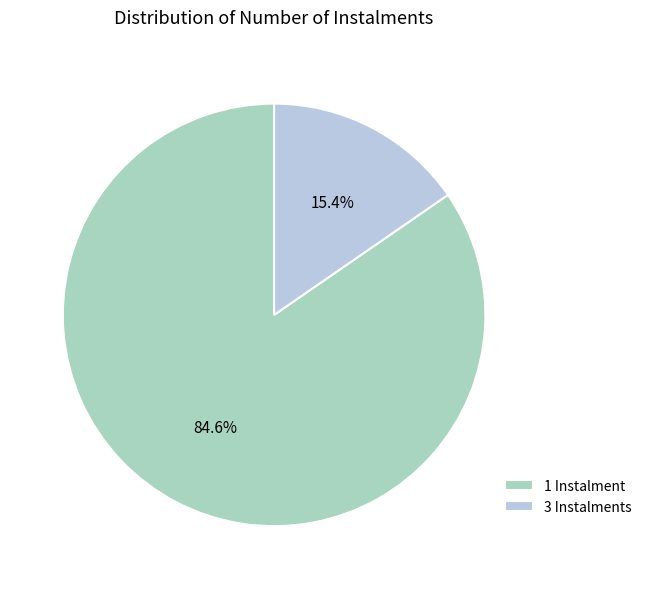

Is there a majority slice in this chart?

Yes